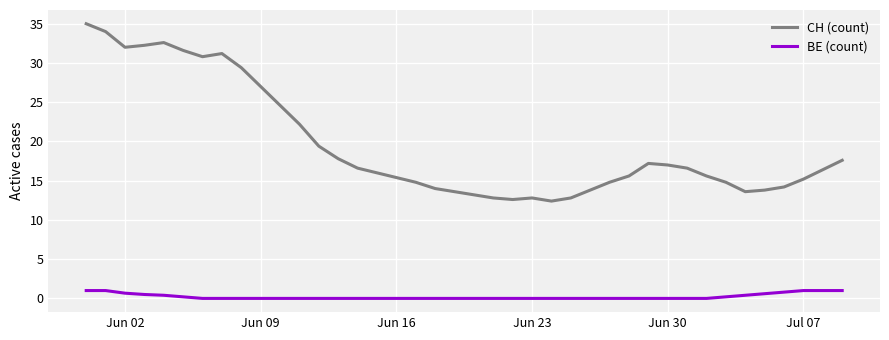

What is the difference between the second highest and second lowest values in the CH (count) series?

21.4